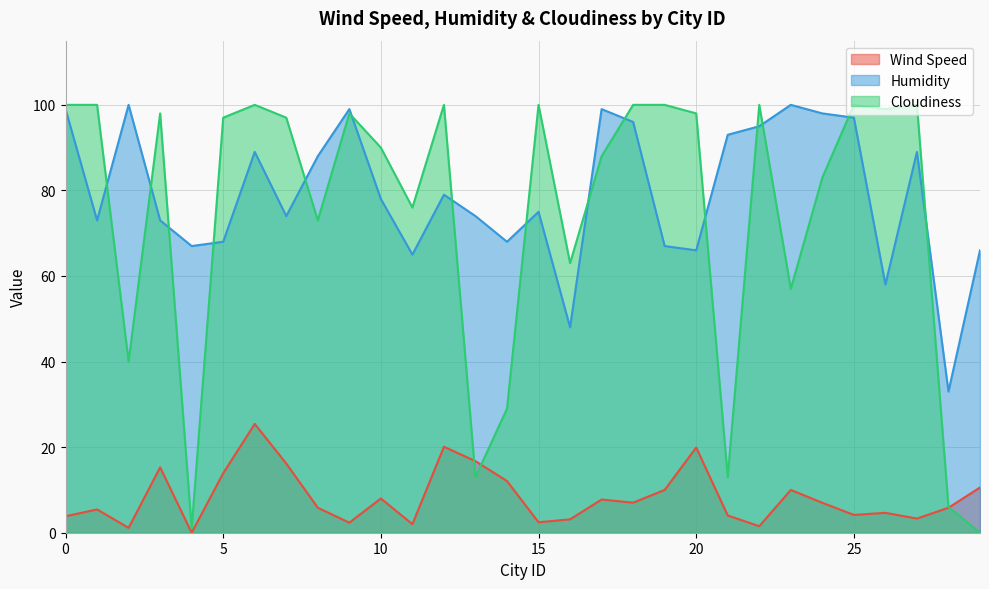

At which label is Wind Speed closest to 12?

14